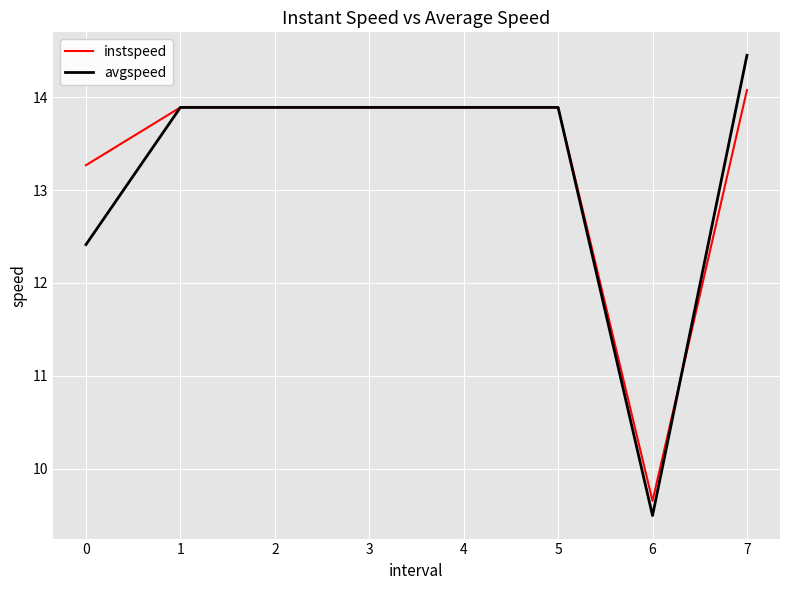

At 0, list the series in order from smallest to largest.

avgspeed, instspeed